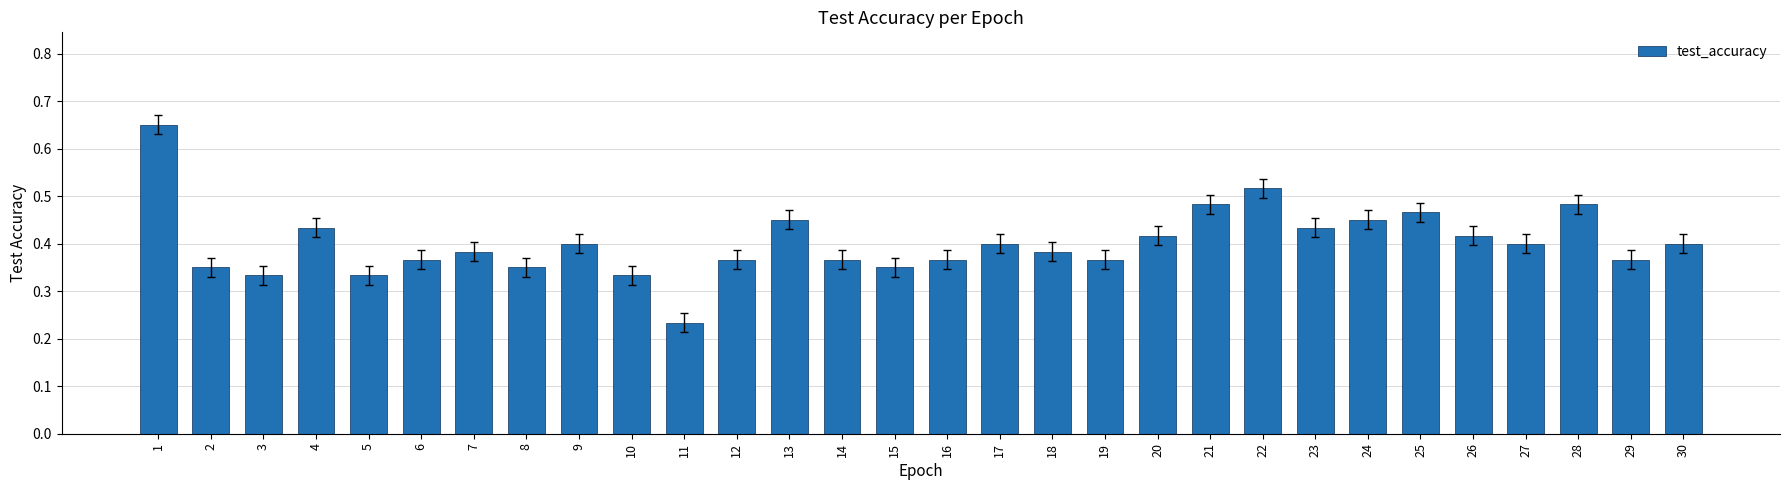

What is the sum of the values at 28 and 5?

0.8